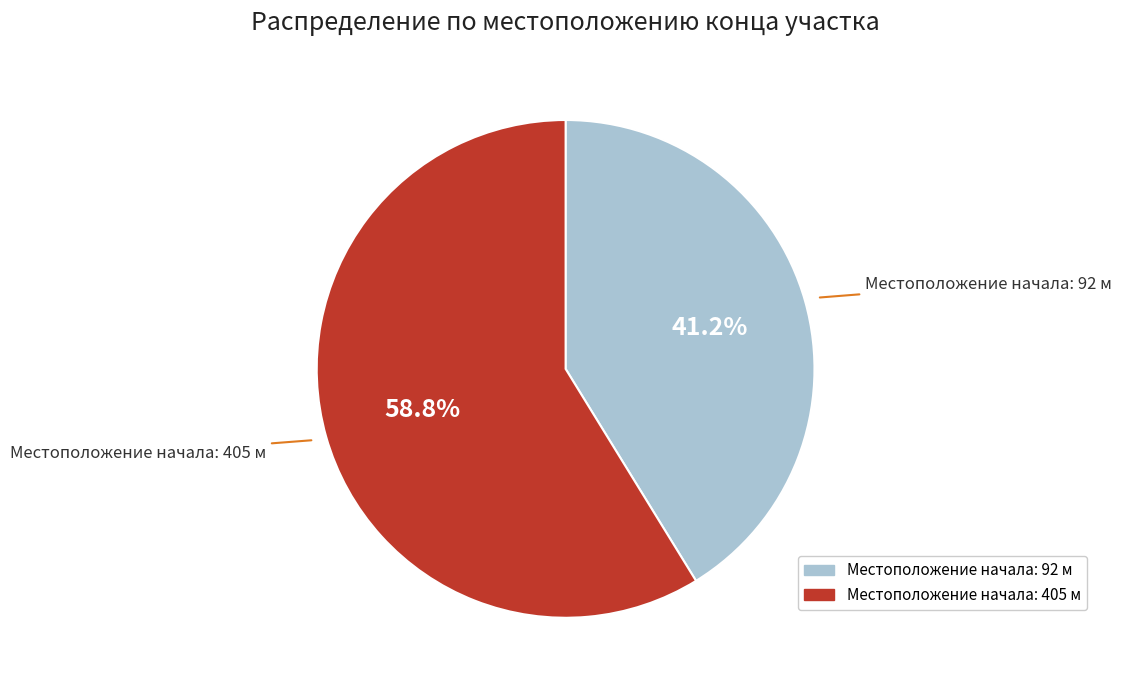

Which category accounts for the majority?

405